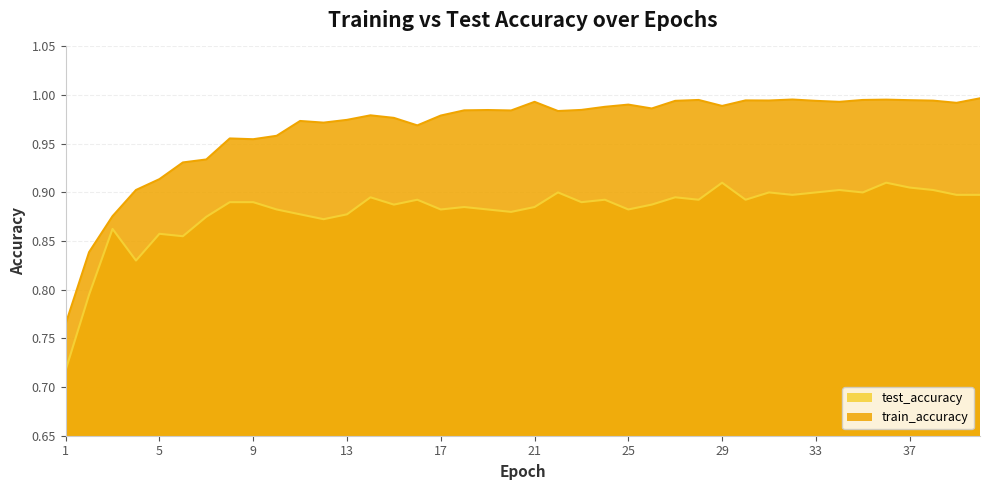

Which series changed the most between 19 and 29?

test_accuracy